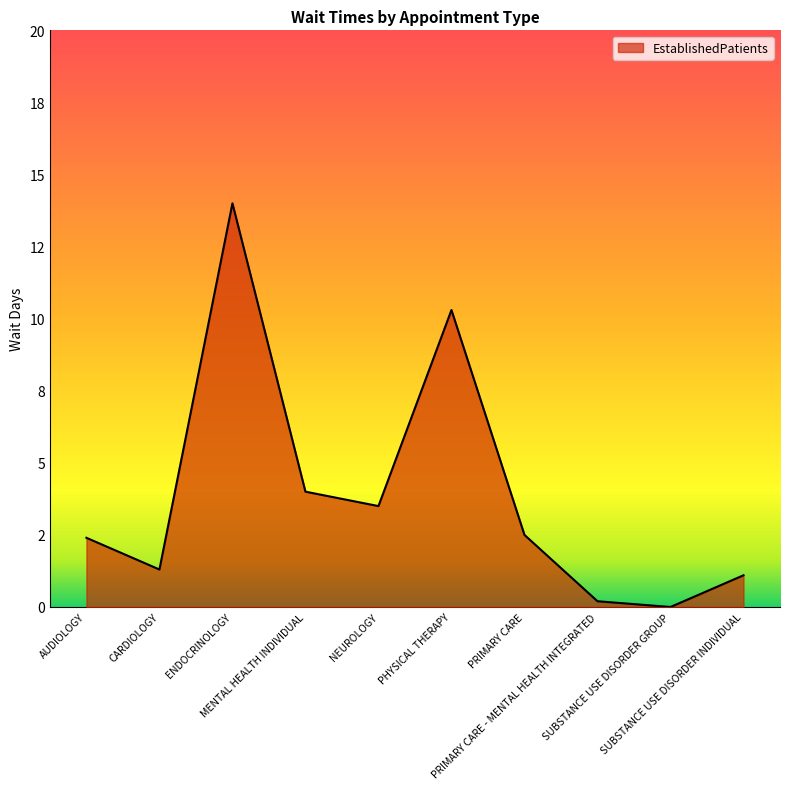

Reading left to right, transcribe all the data shown in this chart.

2.4	1.3	14.0	4.0	3.5	10.3	2.5	0.2	0.0	1.1